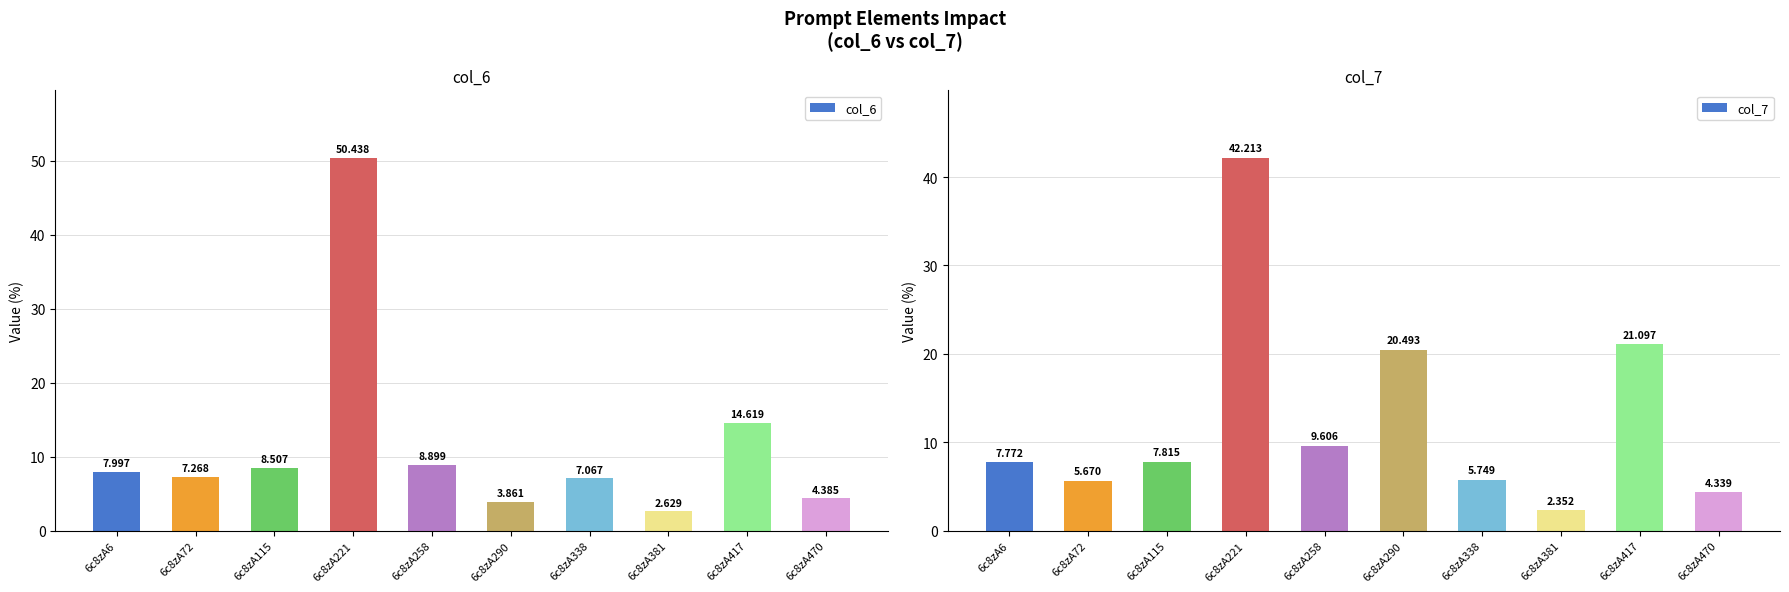

Reading right to left, what are all the values shown in this chart?

col_6: 4.4	14.6	2.6	7.1	3.9	8.9	50.4	8.5	7.3	8.0
col_7: 4.3	21.1	2.4	5.7	20.5	9.6	42.2	7.8	5.7	7.8